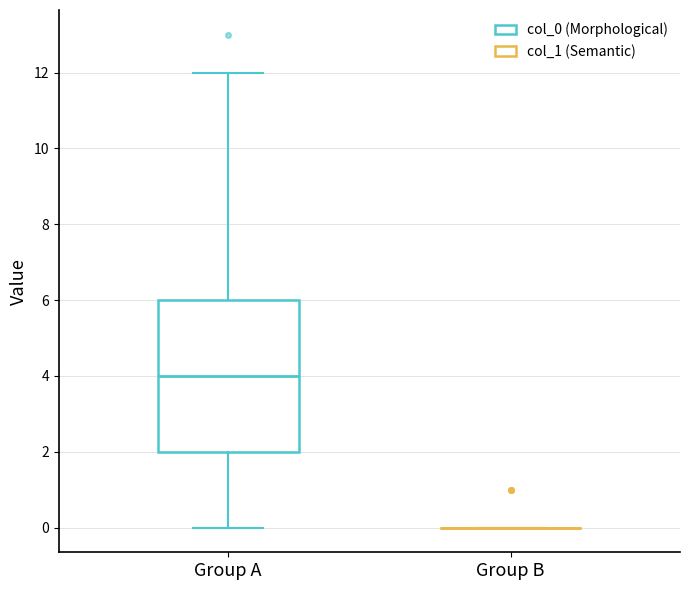

Where does the lower whisker of the box for Group A end on the y-axis? The values are not printed on the chart, so give them approximately, as read against the axis.

0